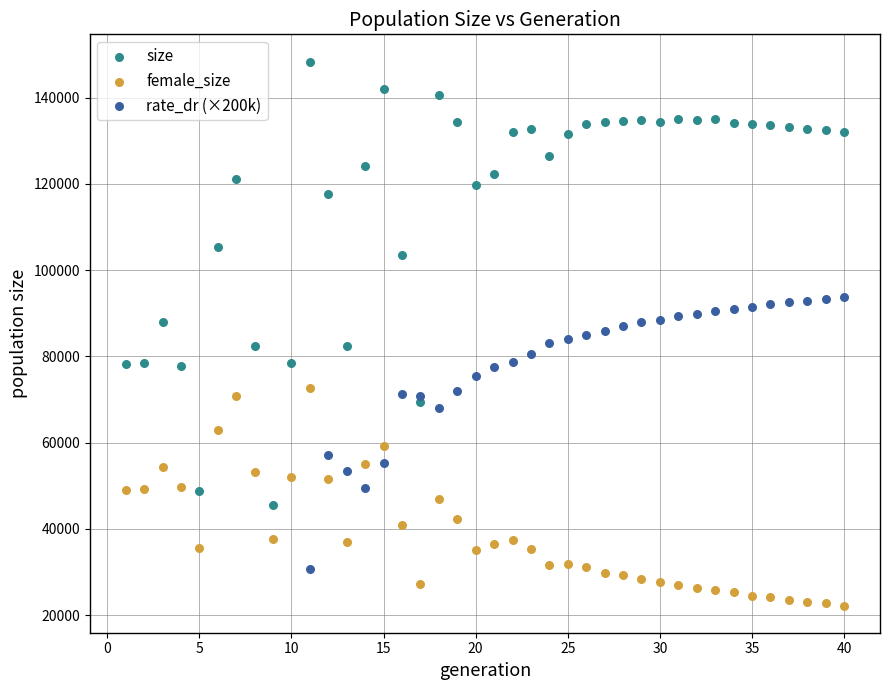

Which series reaches the maximum Y coordinate?

size